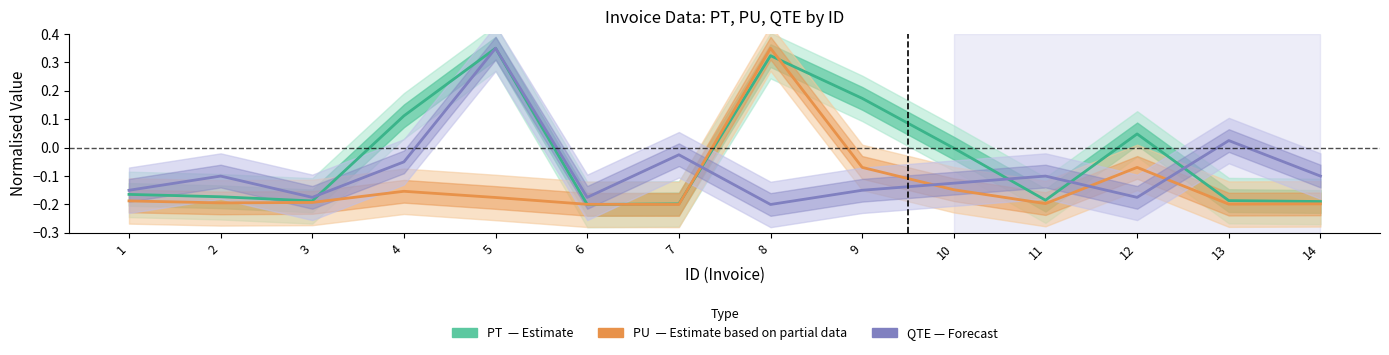

Does the chart have visible grid lines?

No